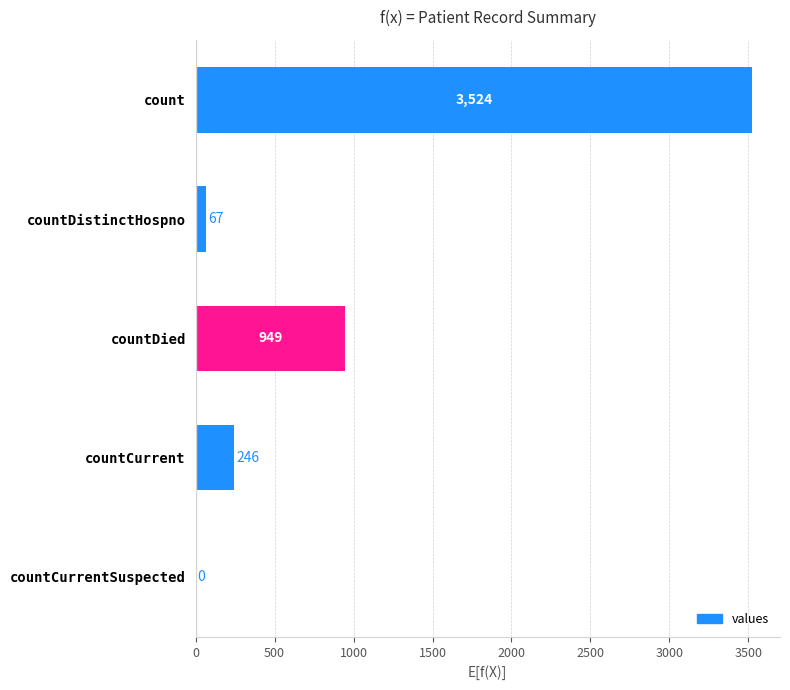

What is the sum of all values?

4786